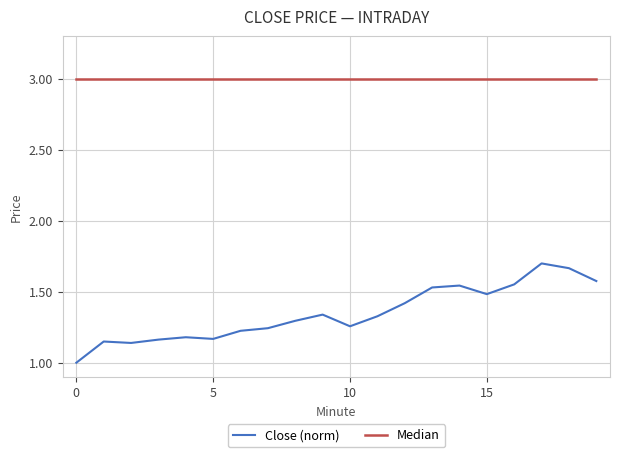

List the series in order of their overall mean, lowest first.

Close (norm), Median